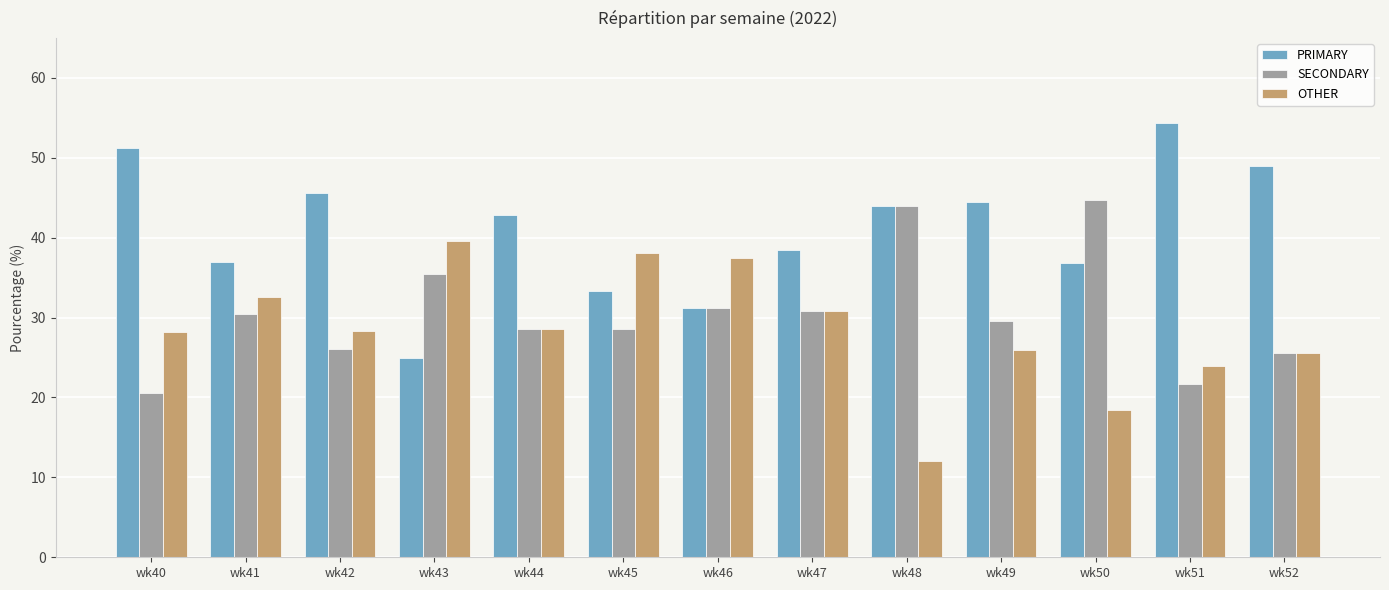

What are all the series names shown in the legend?

PRIMARY, SECONDARY, OTHER